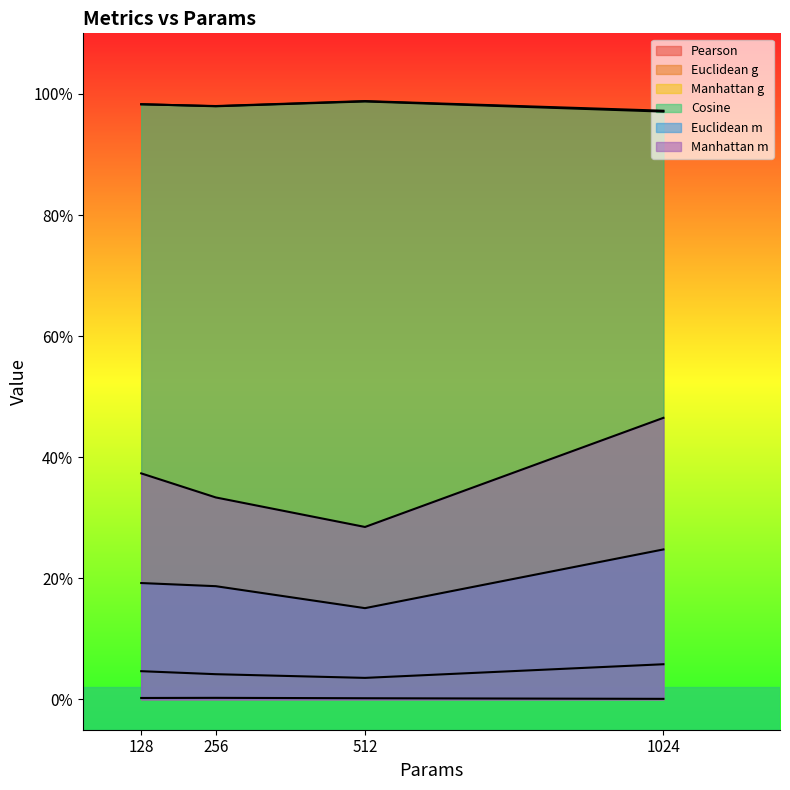

True or false: Pearson has more than 1 points higher than both neighbors.

False